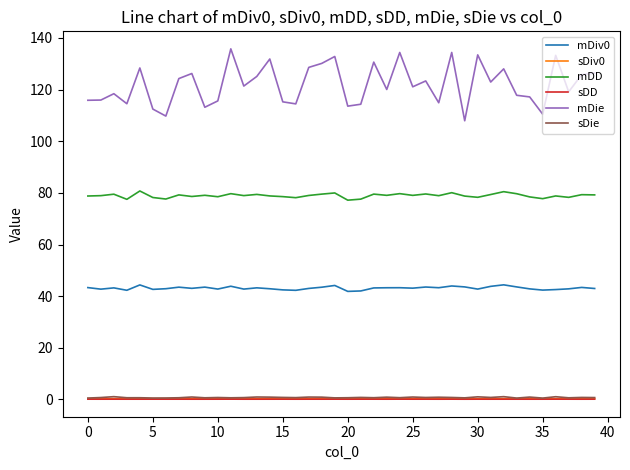

Which series has the largest total across all categories?

mDie